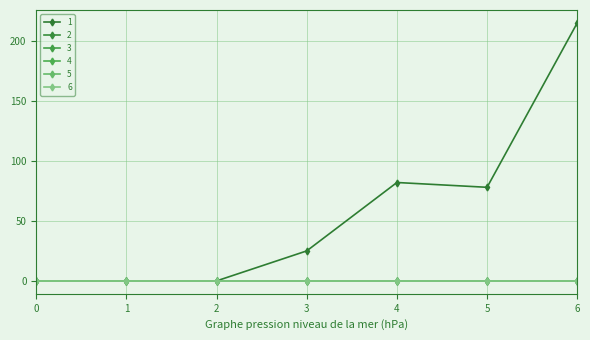

Is this an area chart (filled region under the line)?

No